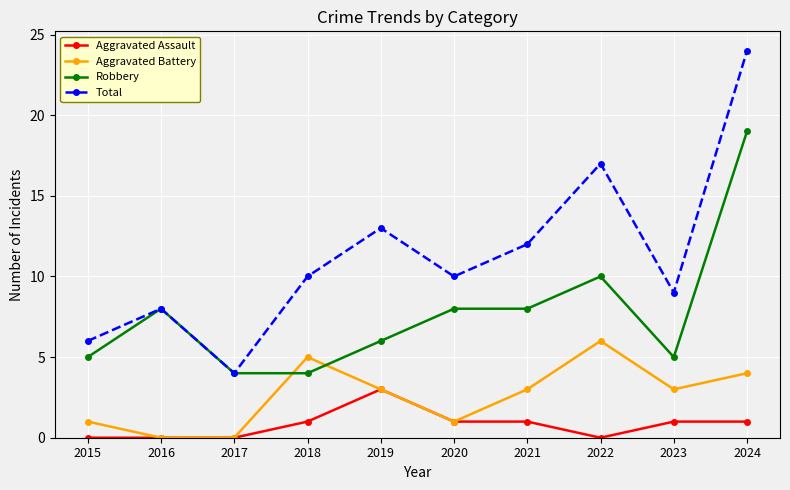

The Aggravated Battery series shows 7 at 2024. True or false?

False